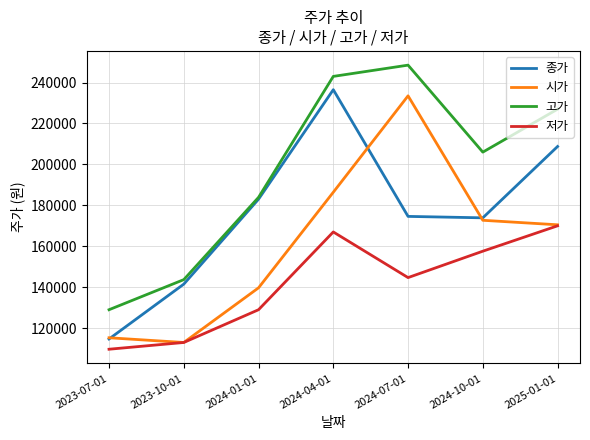

Which series has the largest total across all categories?

고가